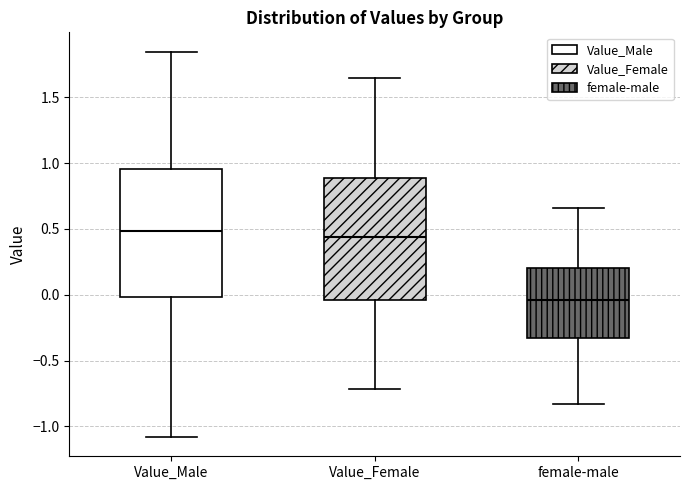

Where does the upper whisker of the box for female-male end on the y-axis? The values are not printed on the chart, so give them approximately, as read against the axis.

0.65